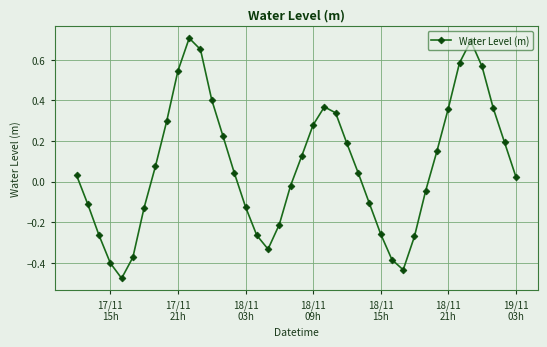

What is the sum of all values?

3.1